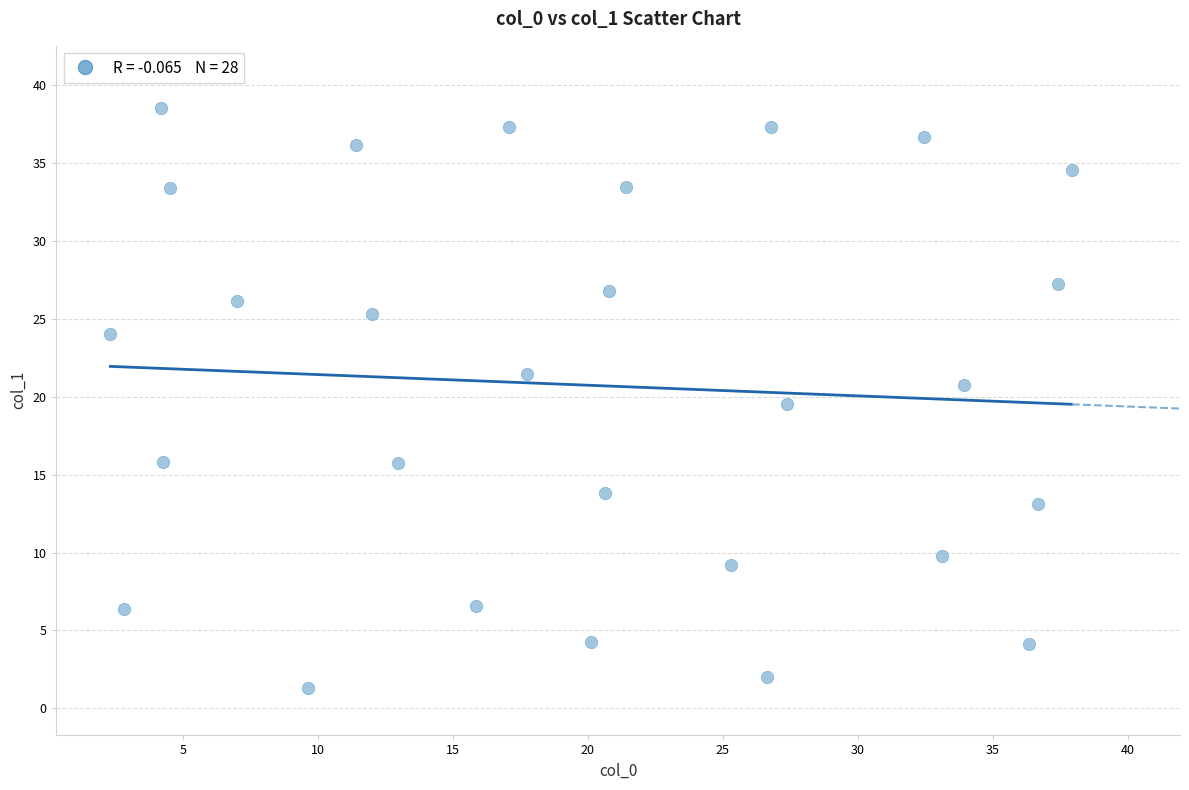

What Y value in the scatter plot is closest to 19?

19.5